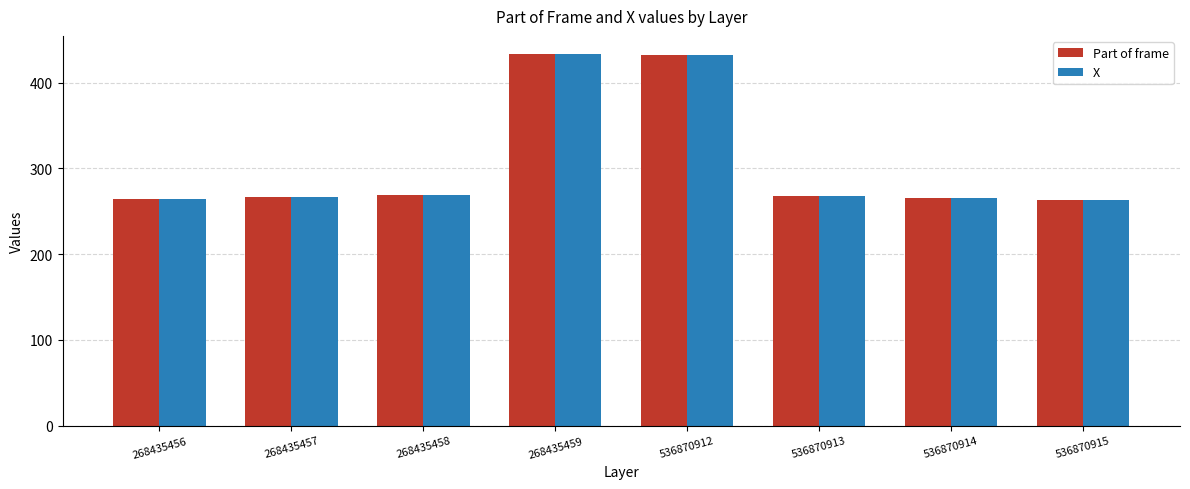

What is the maximum value for Part of frame?

433